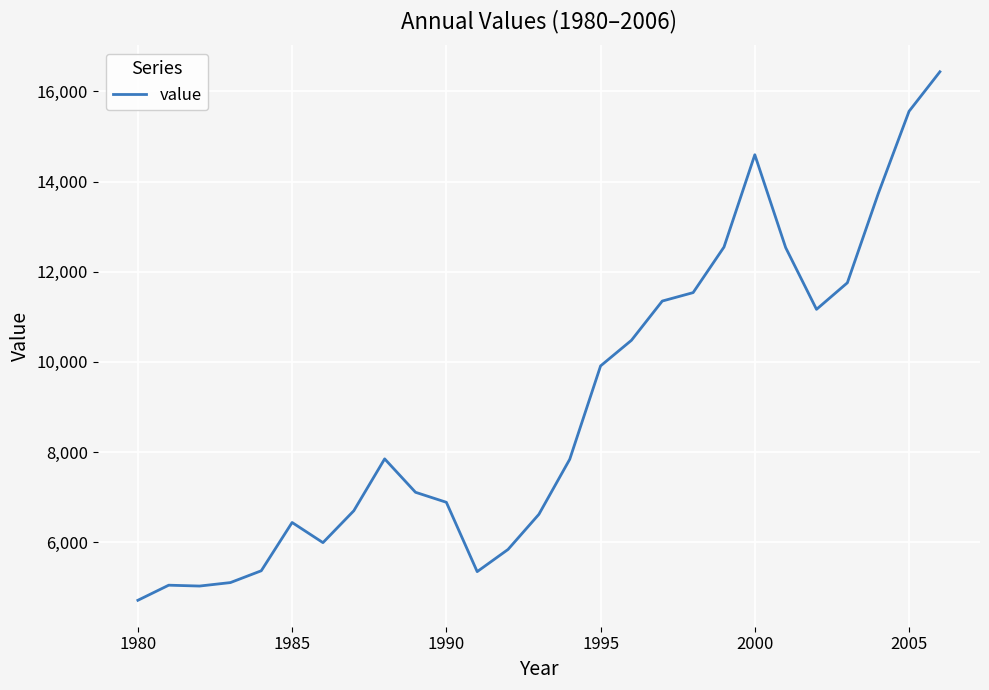

What is the difference between the maximum and minimum values?

11724